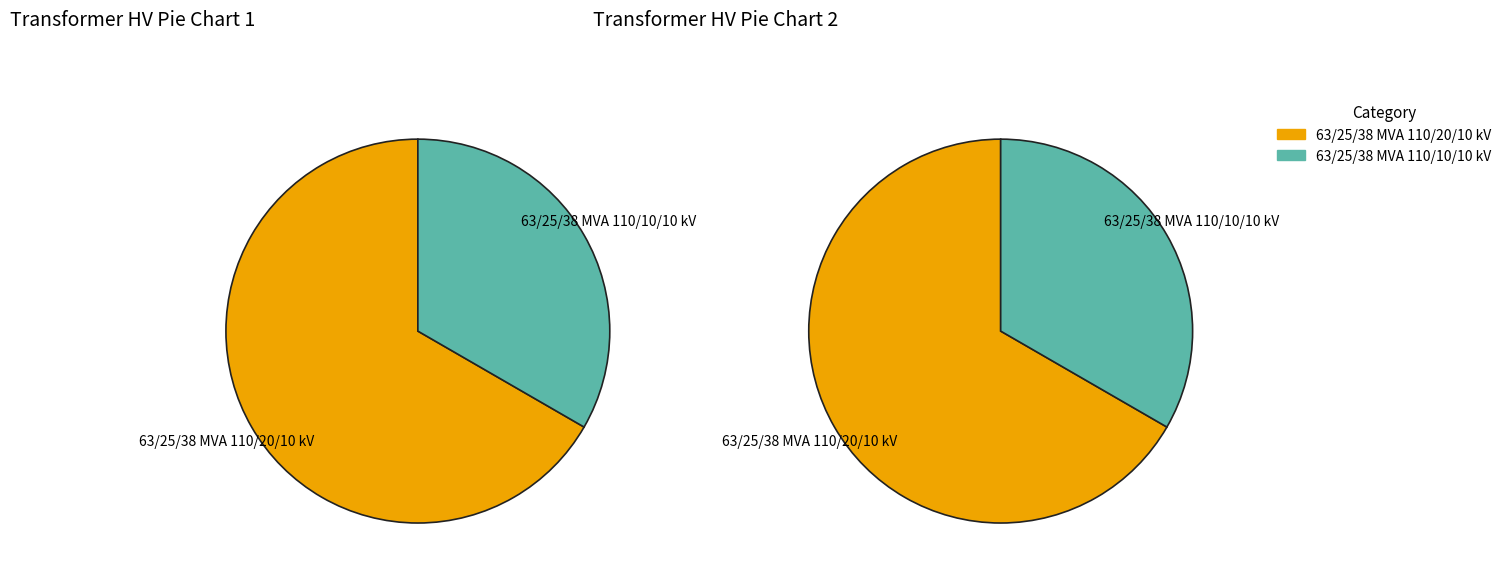

Is 63/25/38 MVA 110/20/10 kV the majority of the pie?

Yes